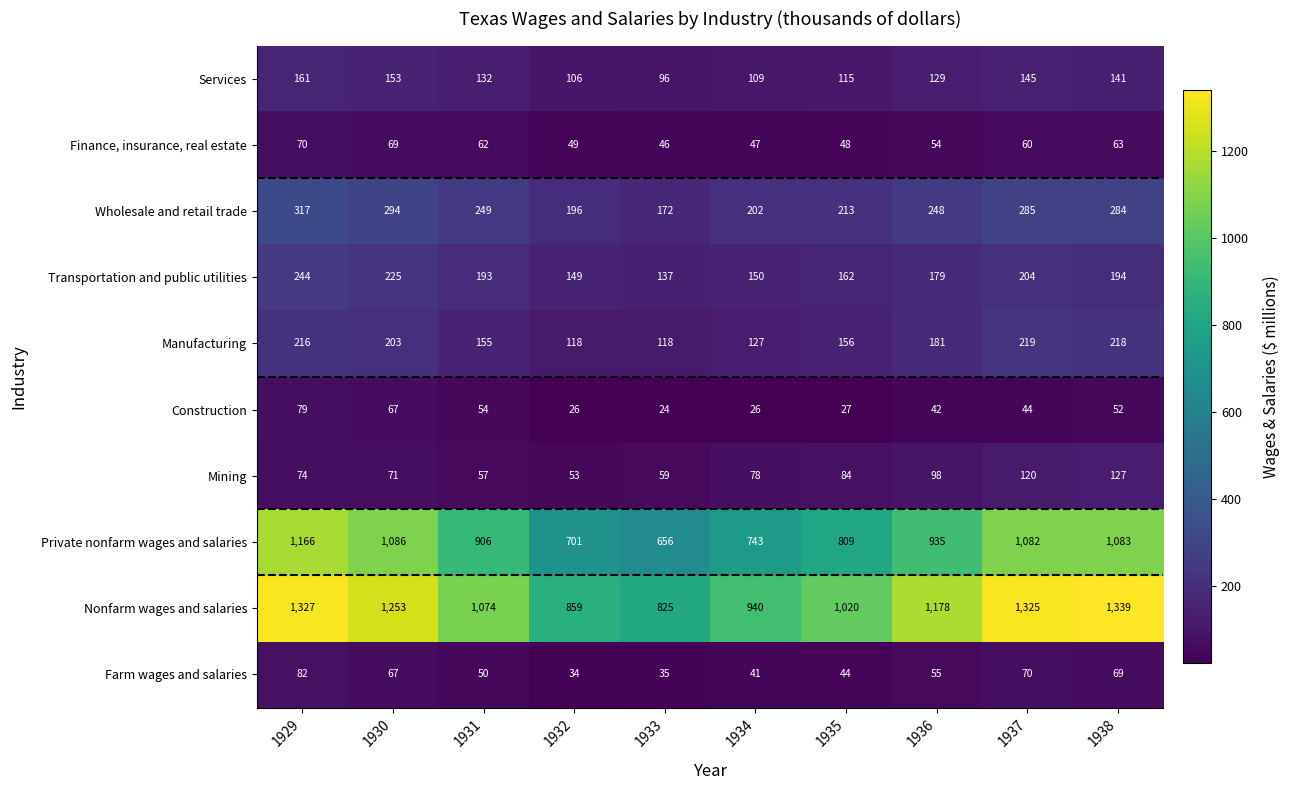

What is the total value across all series at 1935?

2678